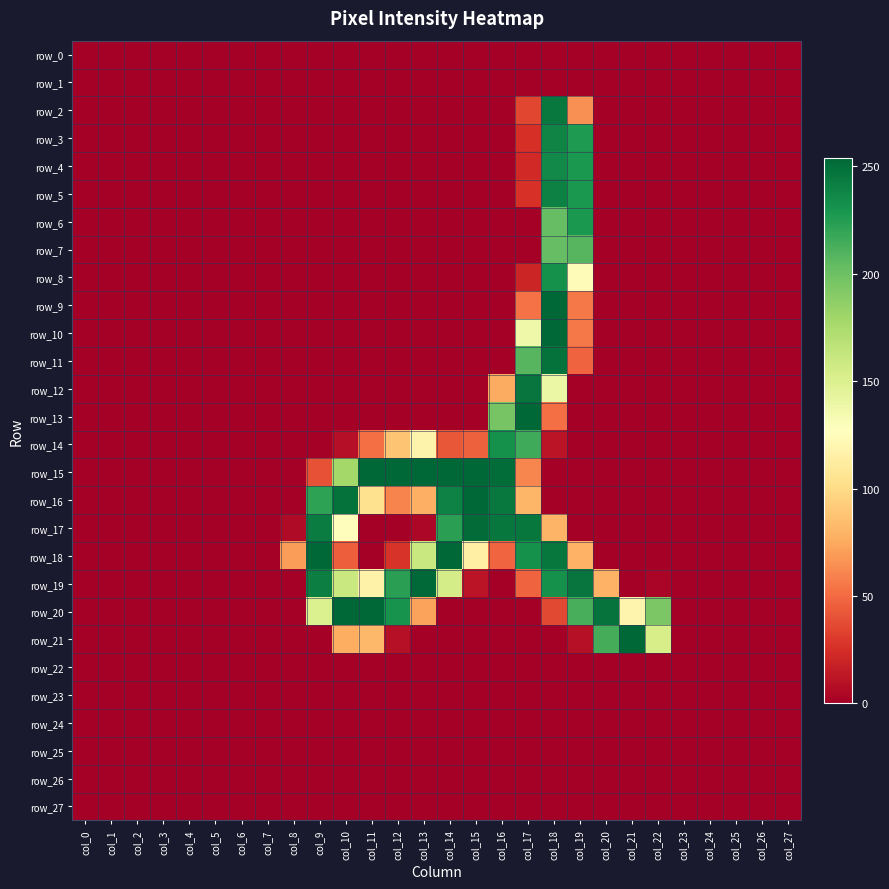

At which category is the sum across all series the highest?

col_18